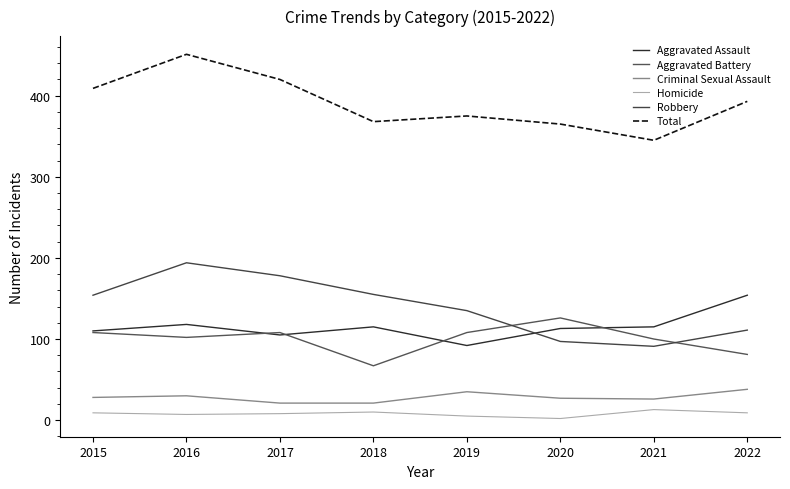

Does the chart have visible grid lines?

No